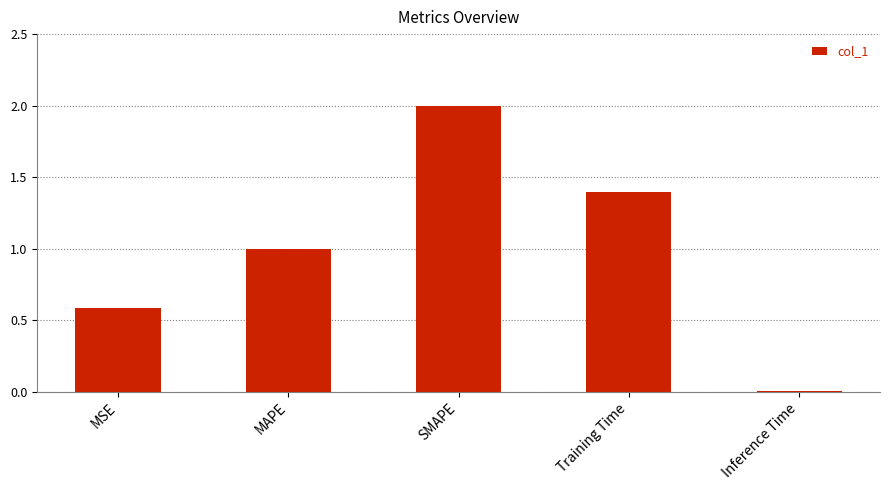

True or false: the data shows 1.6 at MAPE.

False